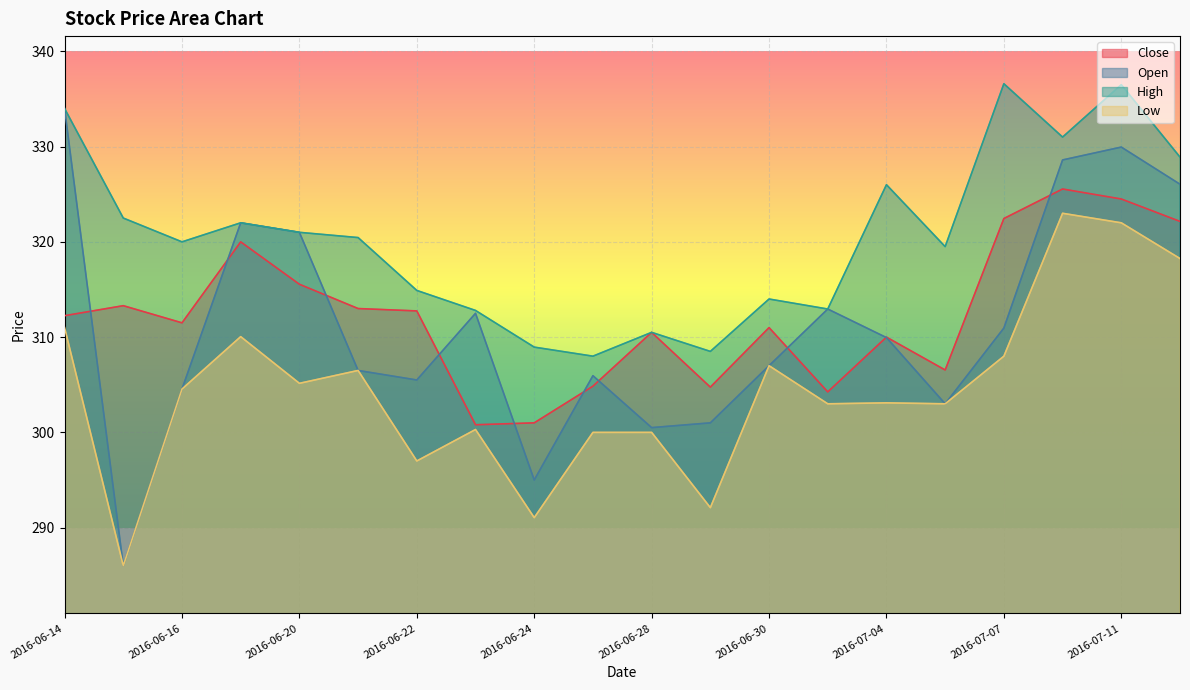

The Open series shows 309.9 at 2016-07-04. True or false?

True